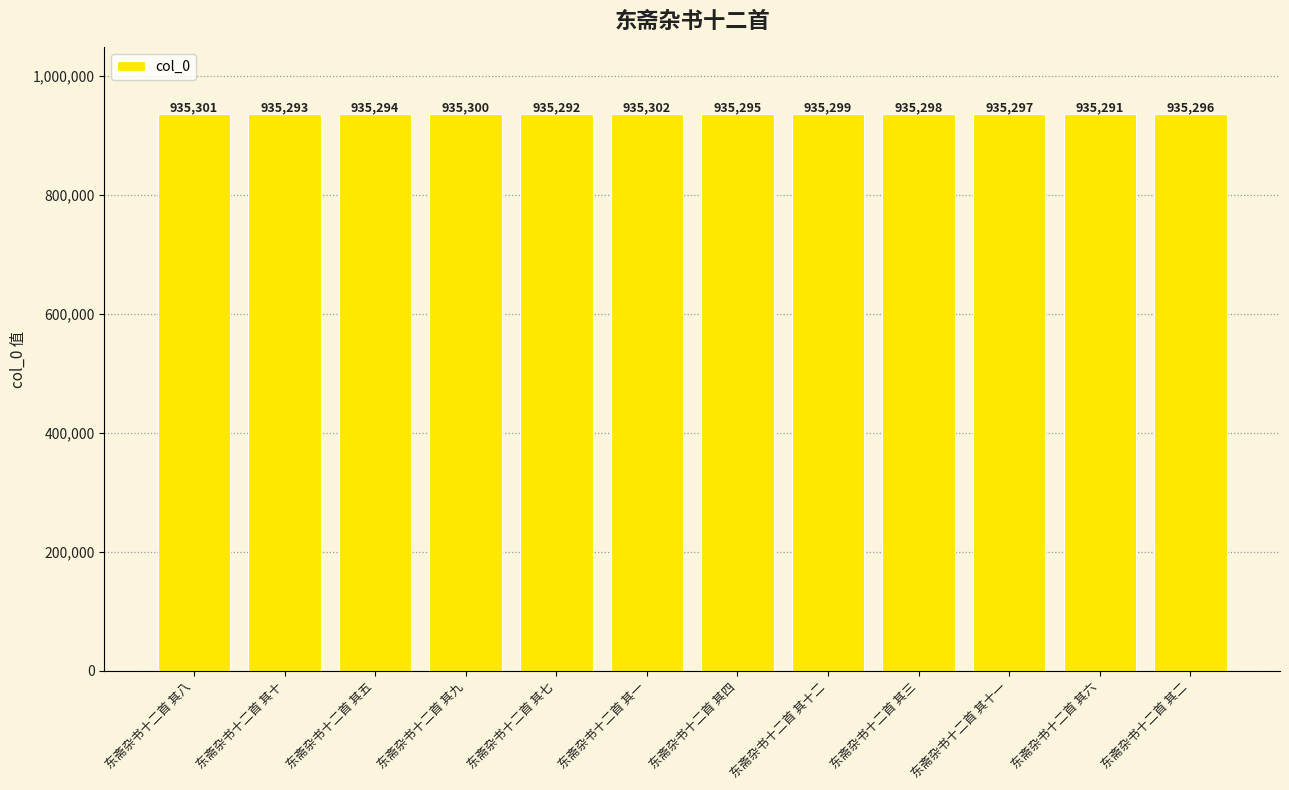

Count the number of data series in this chart.

1